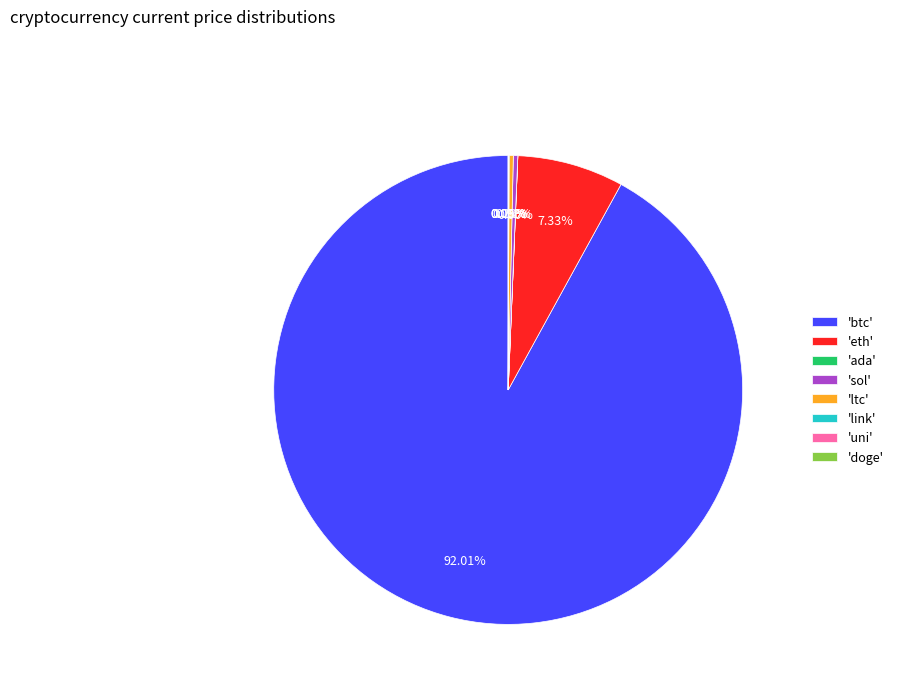

Do 'eth' and 'btc' together represent more than half of the pie?

Yes